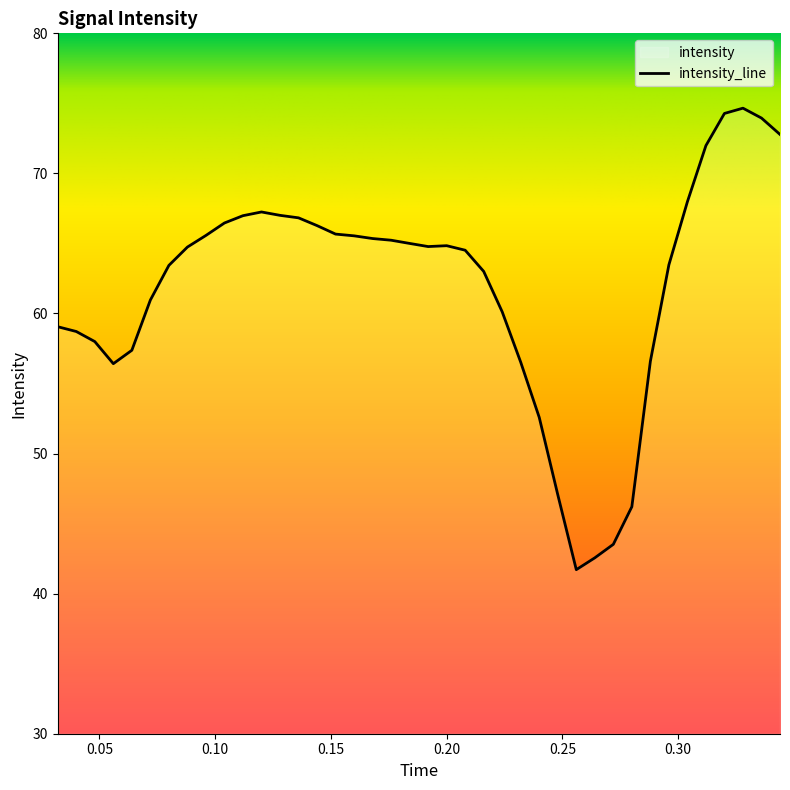

At which category does the chart reach its peak across all series?

0.3280312499999997